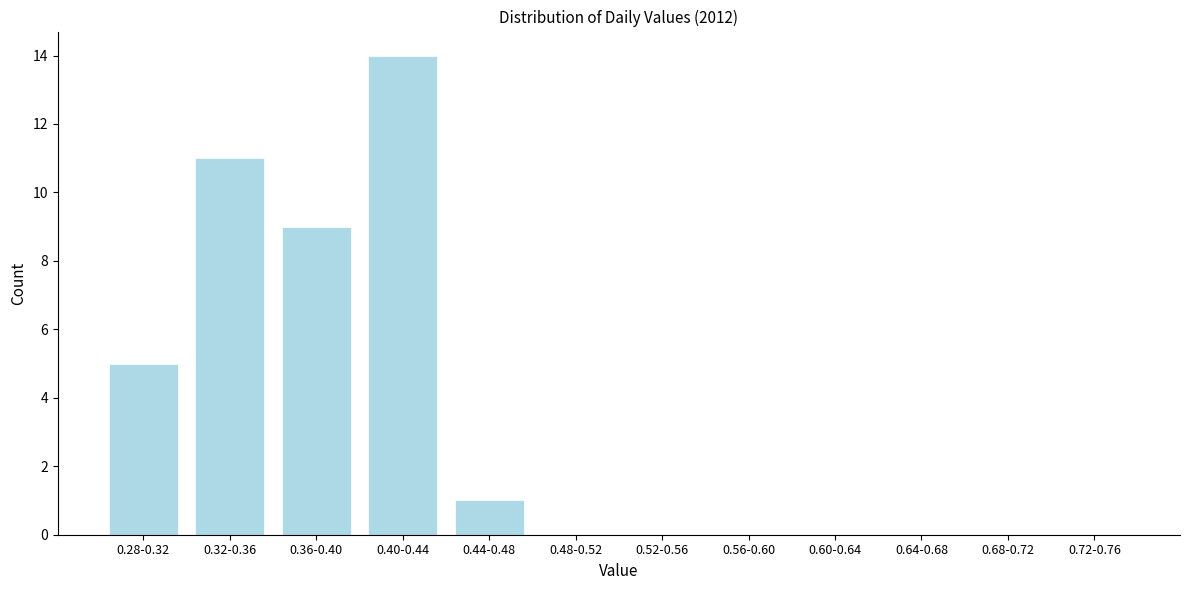

Reading right to left, list all the values displayed in this chart.

0.72-0.76=0	0.68-0.72=0	0.64-0.68=0	0.60-0.64=0	0.56-0.60=0	0.52-0.56=0	0.48-0.52=0	0.44-0.48=1	0.40-0.44=14	0.36-0.40=9	0.32-0.36=11	0.28-0.32=5